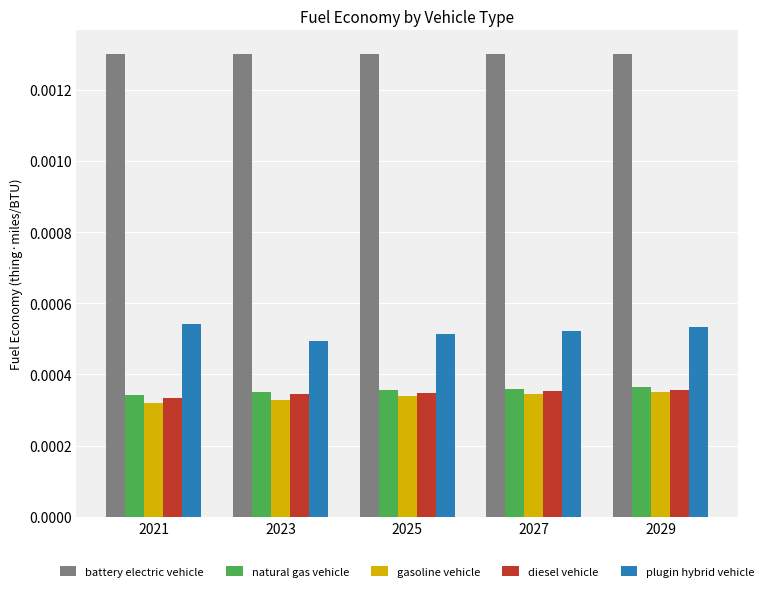

How many diesel vehicle values are between 0 and 1?

5